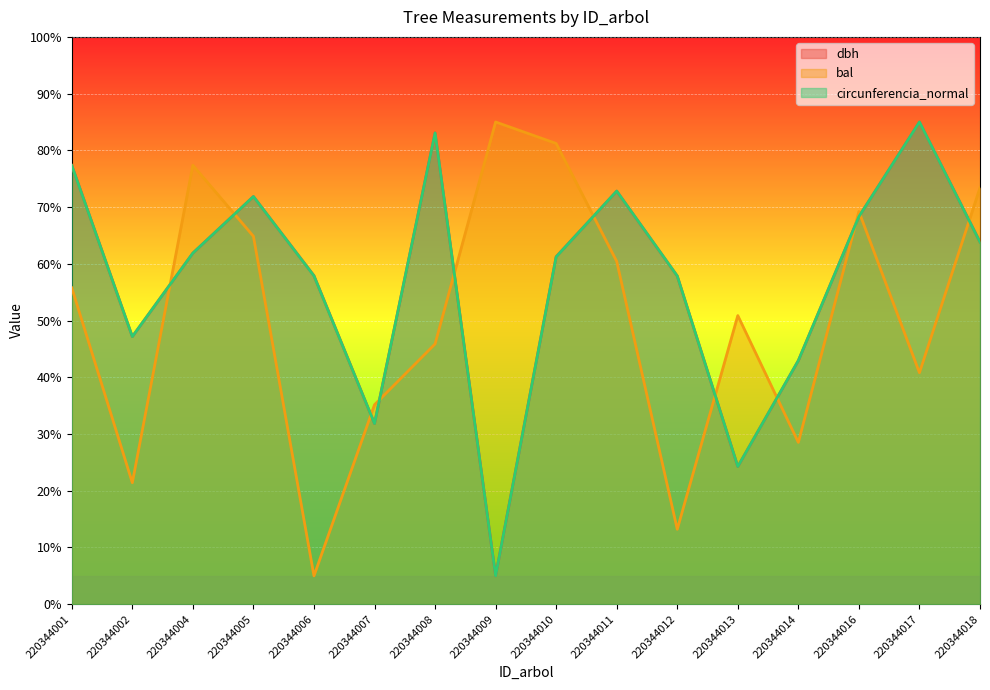

At which category does dbh reach its first local valley?

220344002